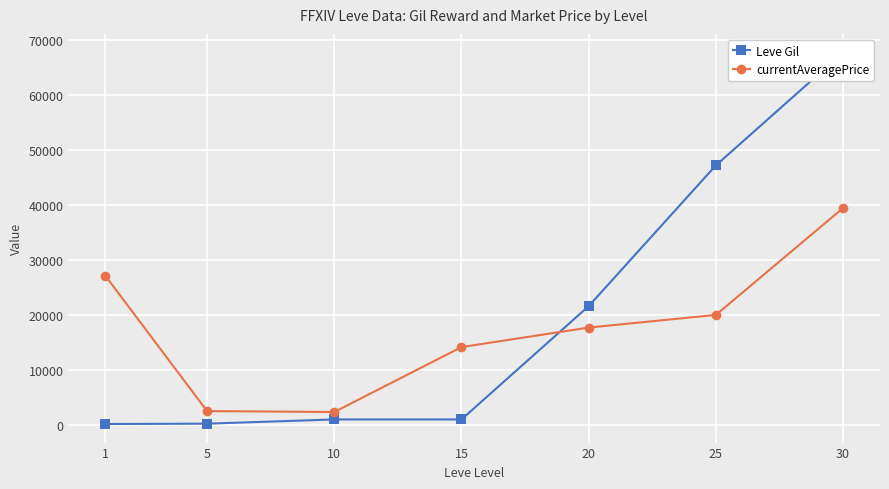

How many lines are shown in the chart?

2